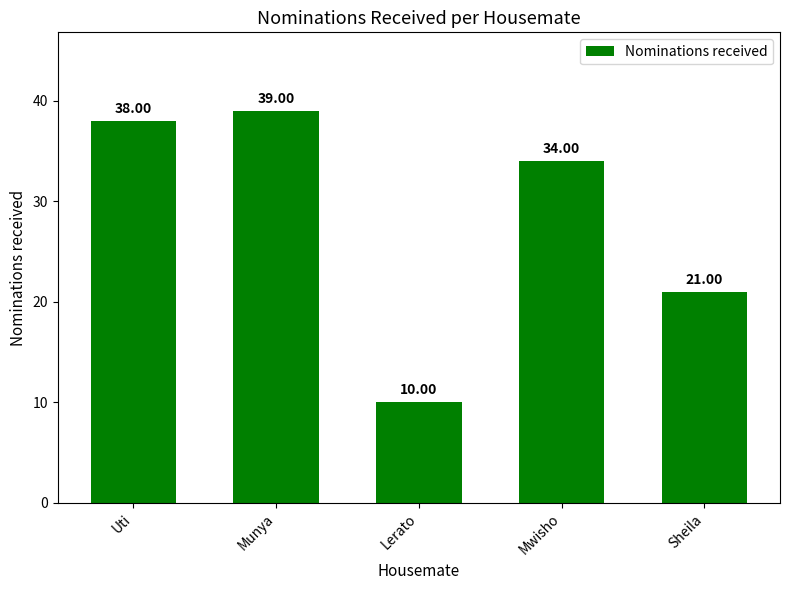

Which has a higher value, Uti or Mwisho?

Uti